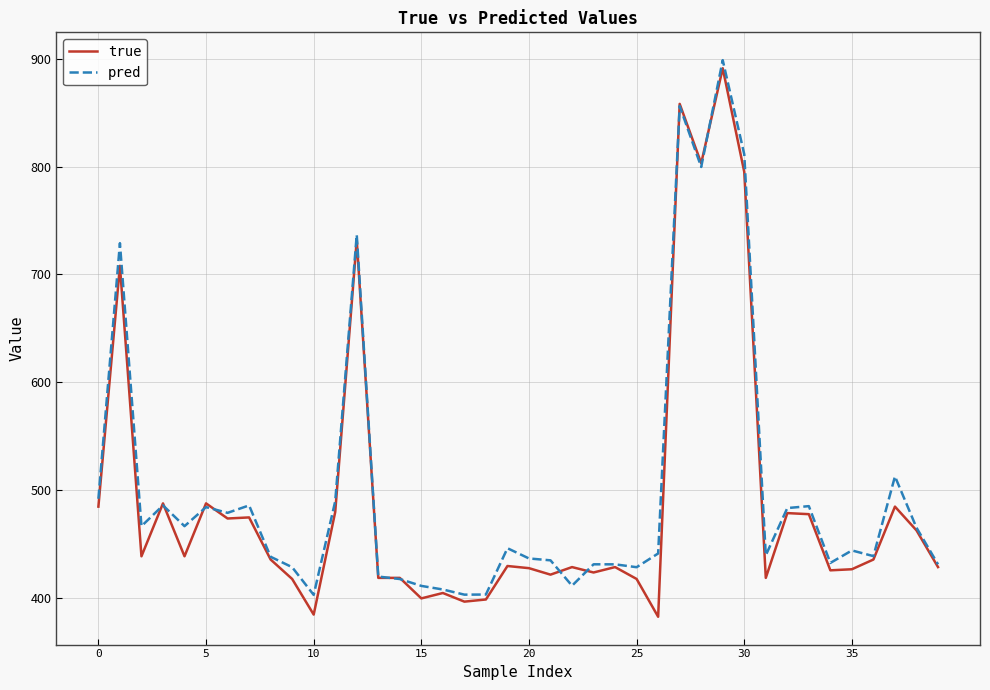

The value of pred at 30 is 377.2. True or false?

False